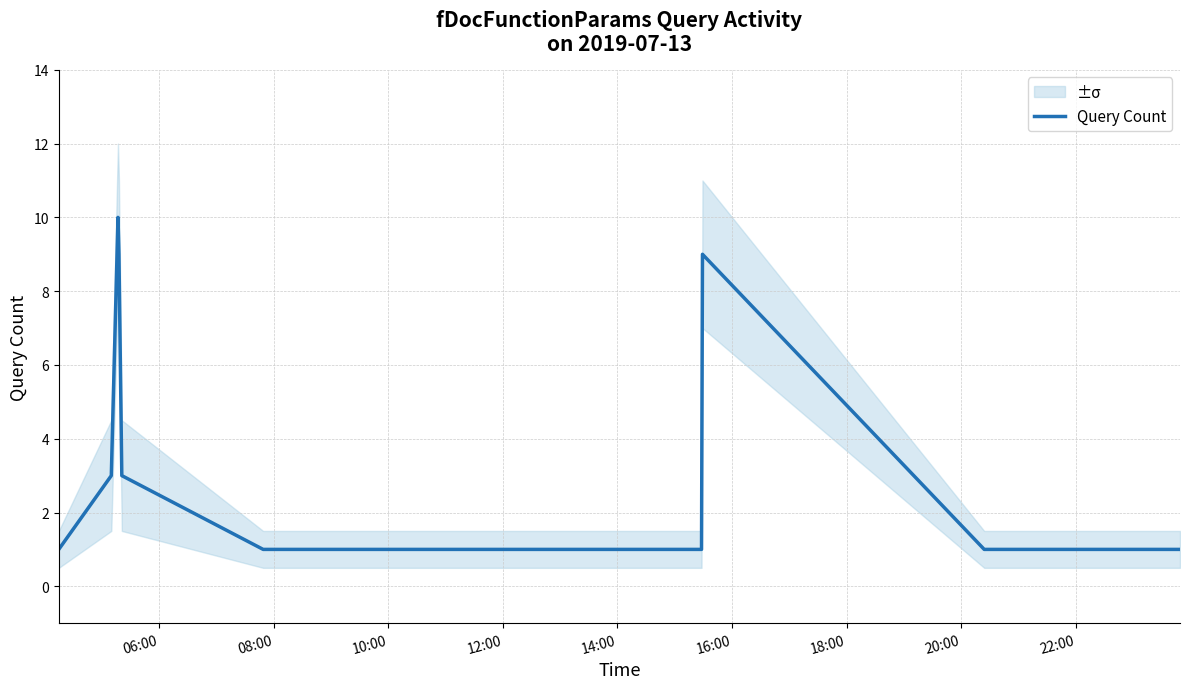

What is the highest value of the Query Count series?

10